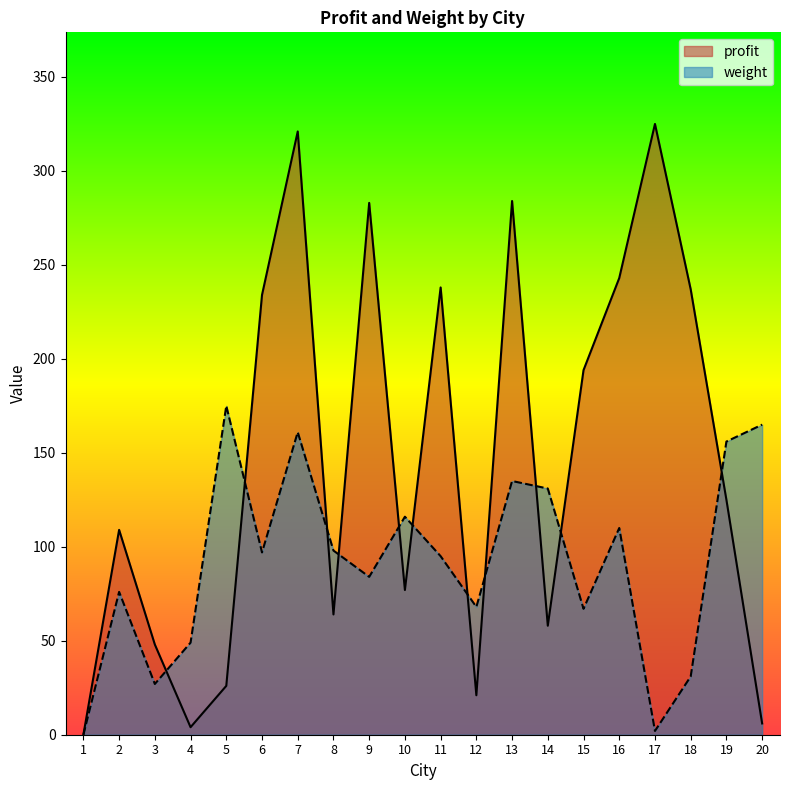

Between which two adjacent categories do weight and profit first intersect?

3 and 4